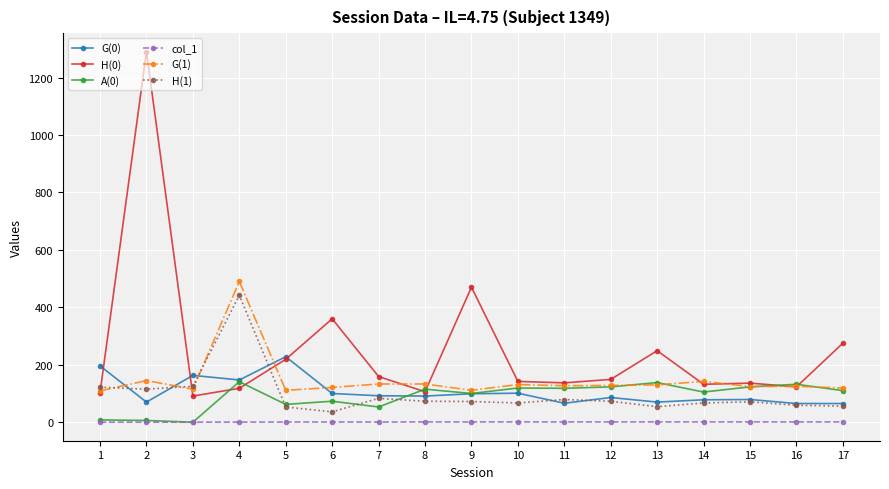

At which category does the chart reach its peak across all series?

2